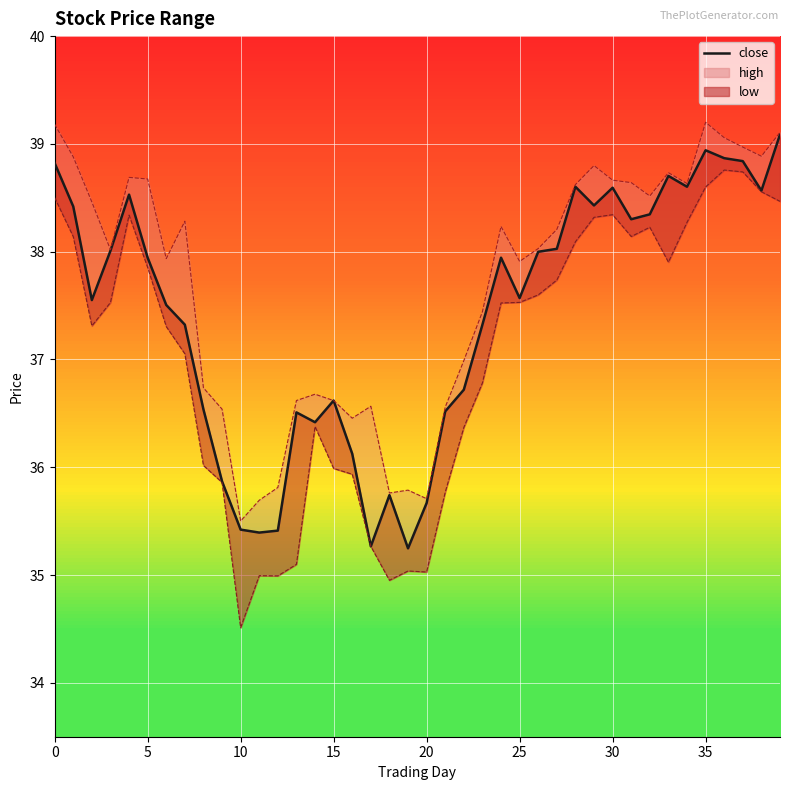

At which label is the value closest to 37?

22